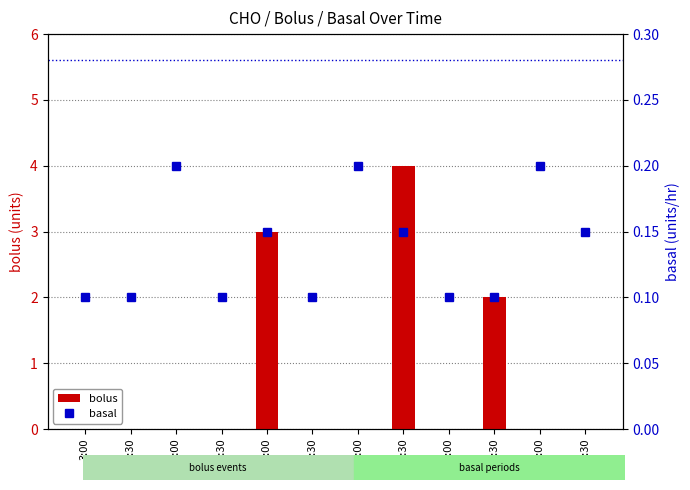

Rank the series by their maximum value, from highest to lowest.

bolus, basal